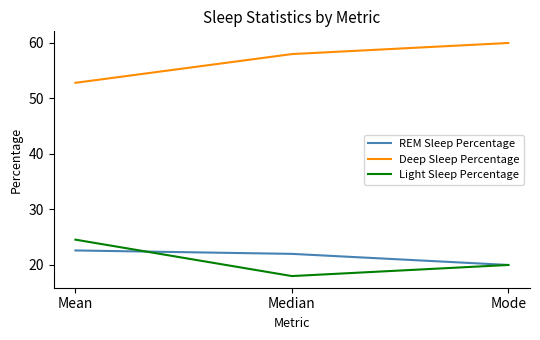

Which series changed the most between Mean and Median?

Light Sleep Percentage